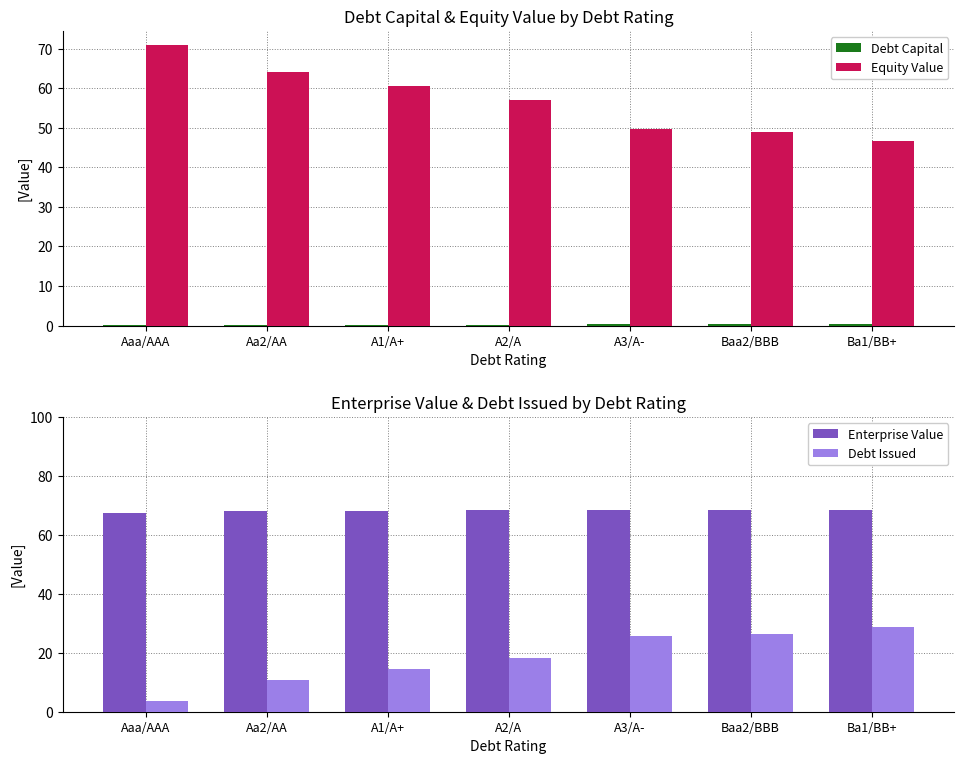

Between Baa2/BBB and Aaa/AAA, which is larger?

Baa2/BBB